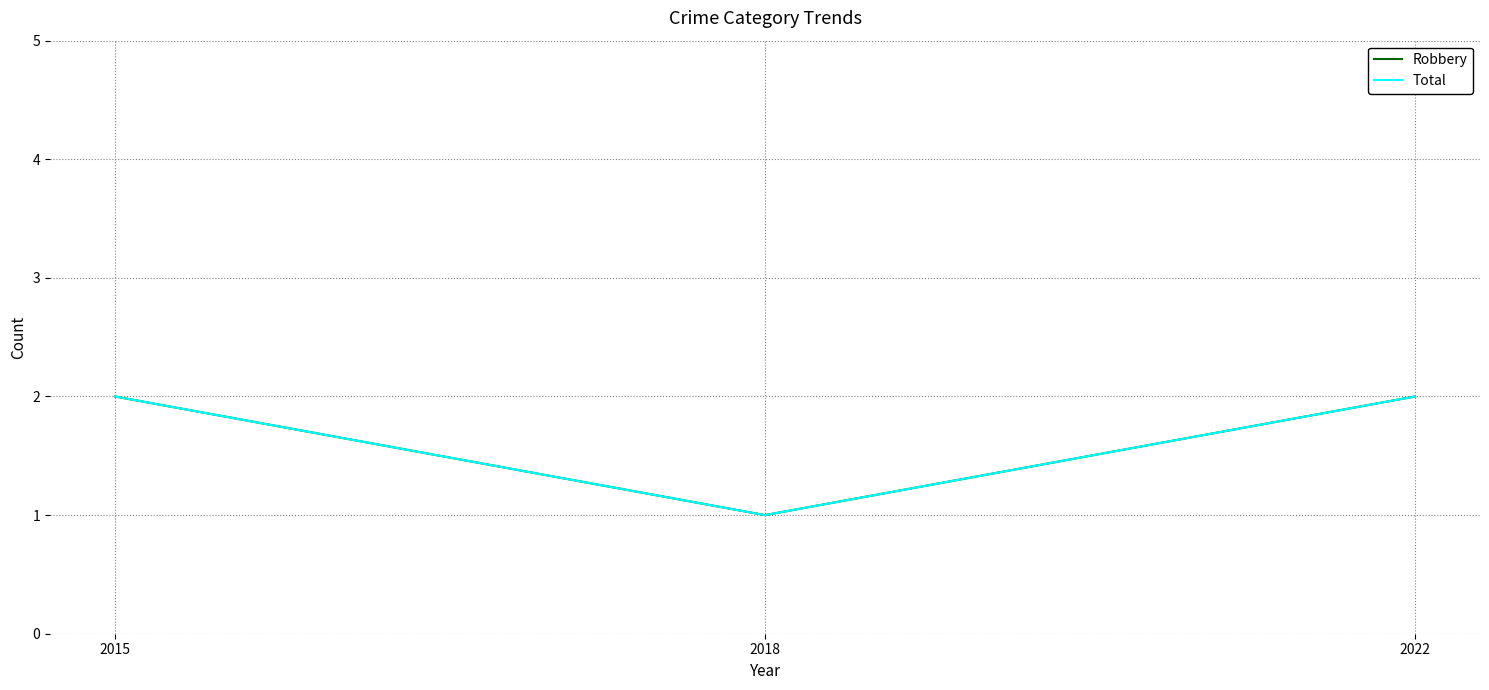

At which category is the sum across all series the highest?

2015